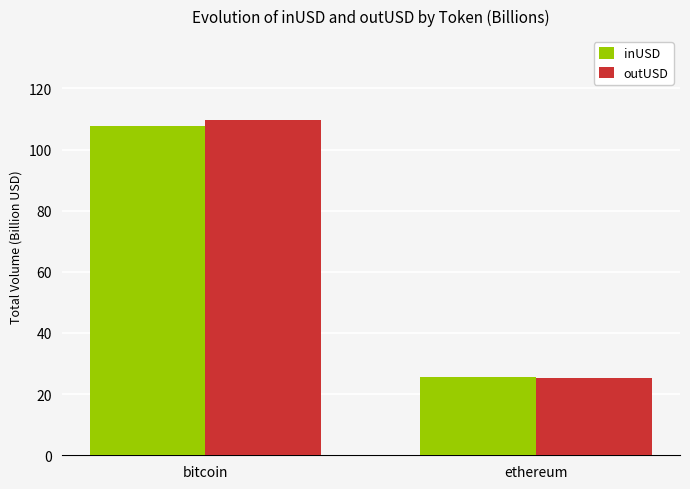

Reading left to right, what are all the values shown in this chart?

inUSD: bitcoin=107.9	ethereum=25.5
outUSD: bitcoin=109.7	ethereum=25.2